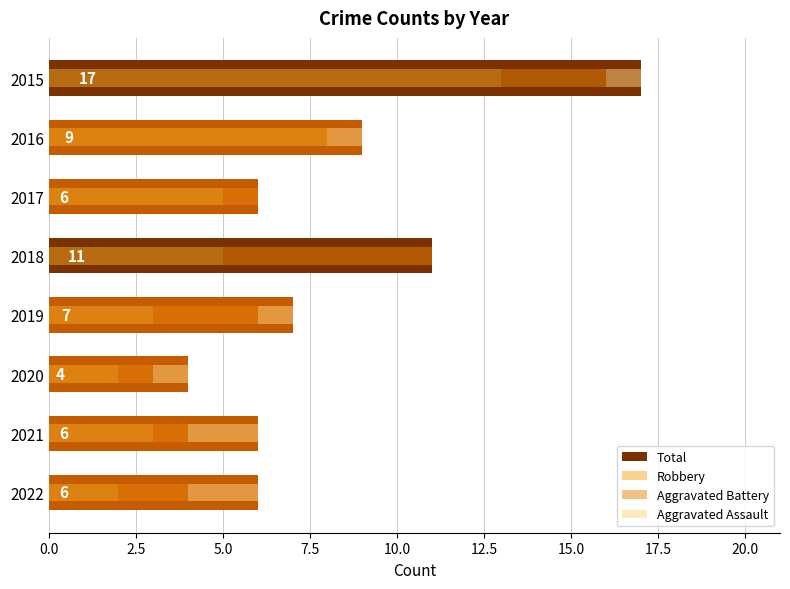

What is the difference between the second highest and second lowest values in the Aggravated Assault series?

2